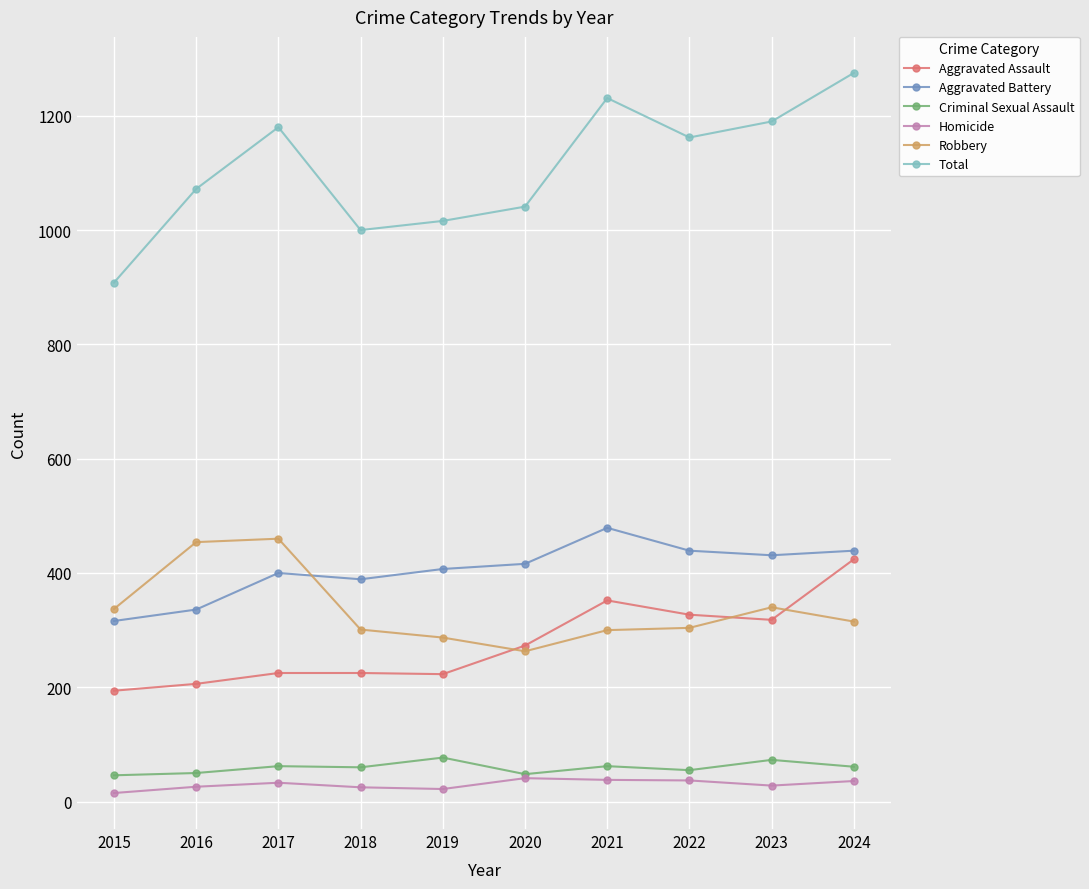

Rank the series at 2016 from highest to lowest value.

Total, Robbery, Aggravated Battery, Aggravated Assault, Criminal Sexual Assault, Homicide